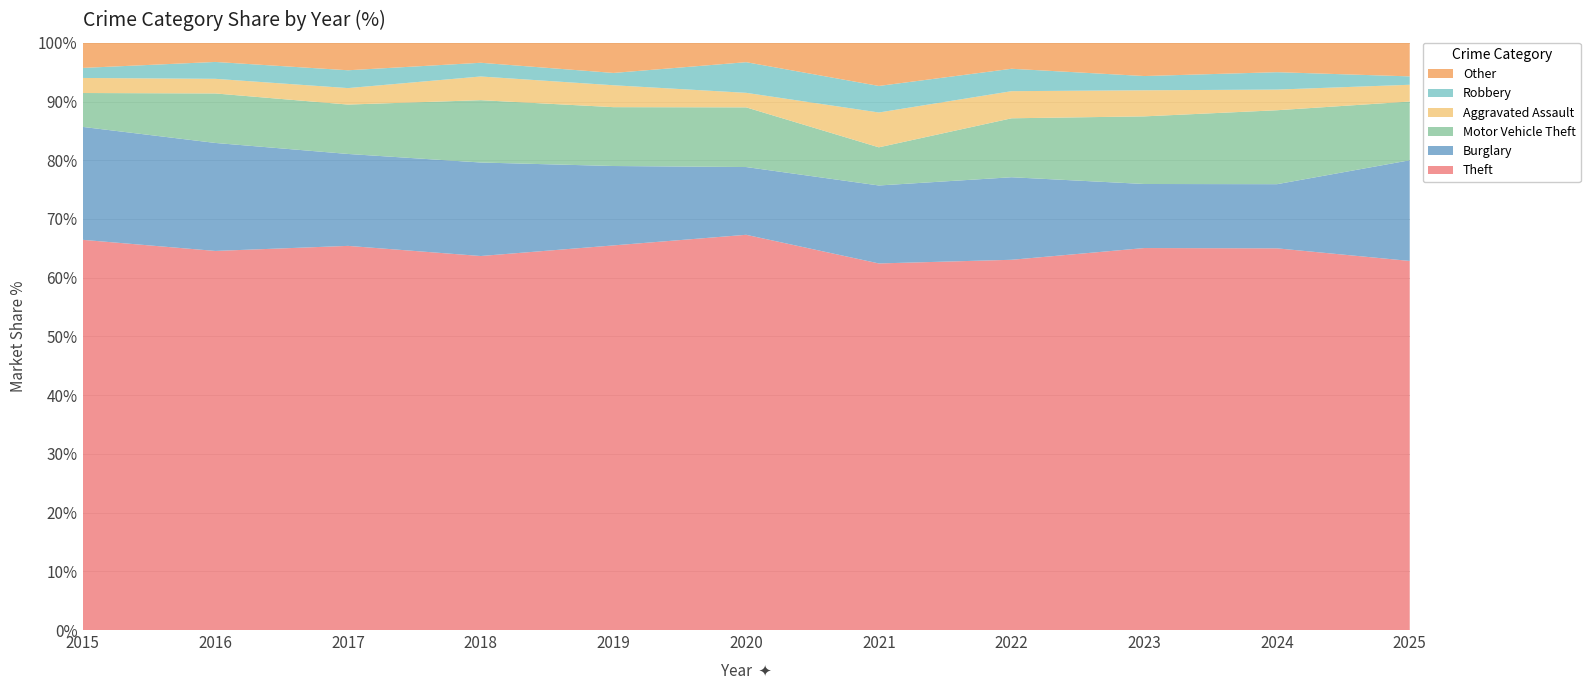

Reading left to right, transcribe all the data shown in this chart.

Theft: 2015=311	2016=337	2017=280	2018=300	2019=281	2020=245	2021=221	2022=314	2023=322	2024=351	2025=44
Burglary: 2015=90	2016=96	2017=67	2018=75	2019=58	2020=42	2021=47	2022=70	2023=54	2024=59	2025=12
Motor Vehicle Theft: 2015=27	2016=44	2017=36	2018=50	2019=43	2020=37	2021=23	2022=50	2023=57	2024=68	2025=7
Aggravated Assault: 2015=12	2016=13	2017=12	2018=19	2019=16	2020=9	2021=21	2022=23	2023=22	2024=19	2025=2
Robbery: 2015=8	2016=15	2017=13	2018=11	2019=9	2020=19	2021=16	2022=19	2023=12	2024=16	2025=1
Other: 2015=20	2016=17	2017=20	2018=16	2019=22	2020=12	2021=26	2022=22	2023=28	2024=27	2025=4